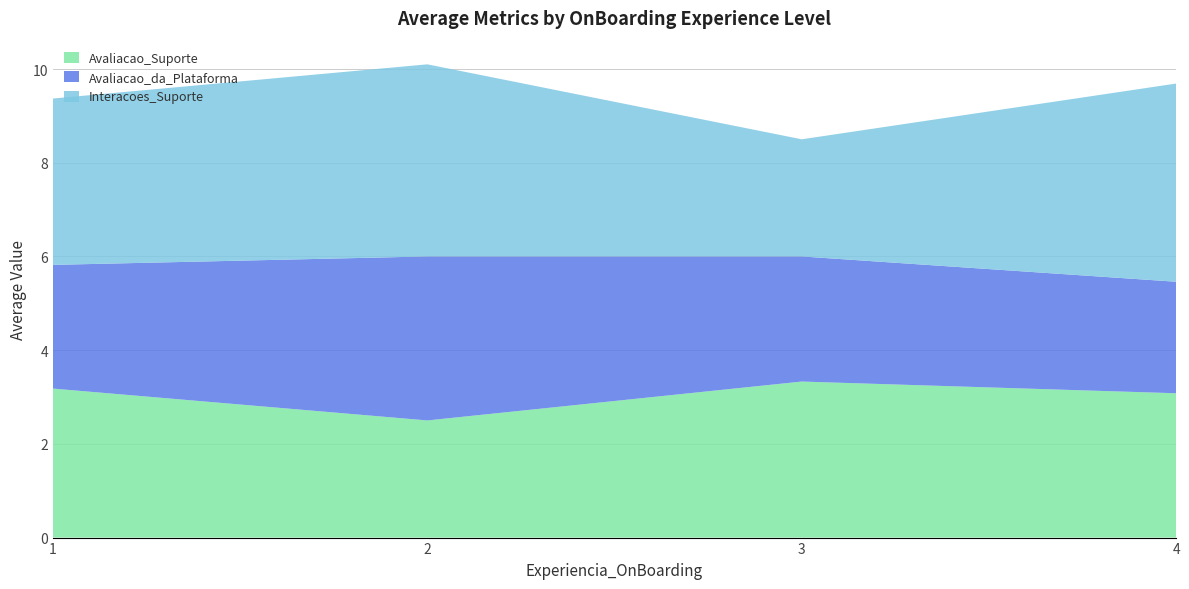

Reading left to right, what are the values for Avaliacao_Suporte?

1=3.2	2=2.5	3=3.3	4=3.1